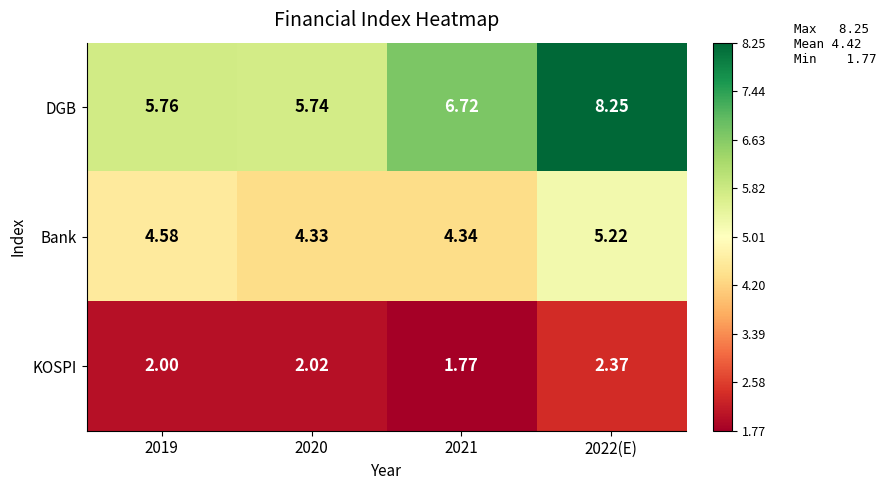

Rank the series by their maximum value, from highest to lowest.

DGB, Bank, KOSPI